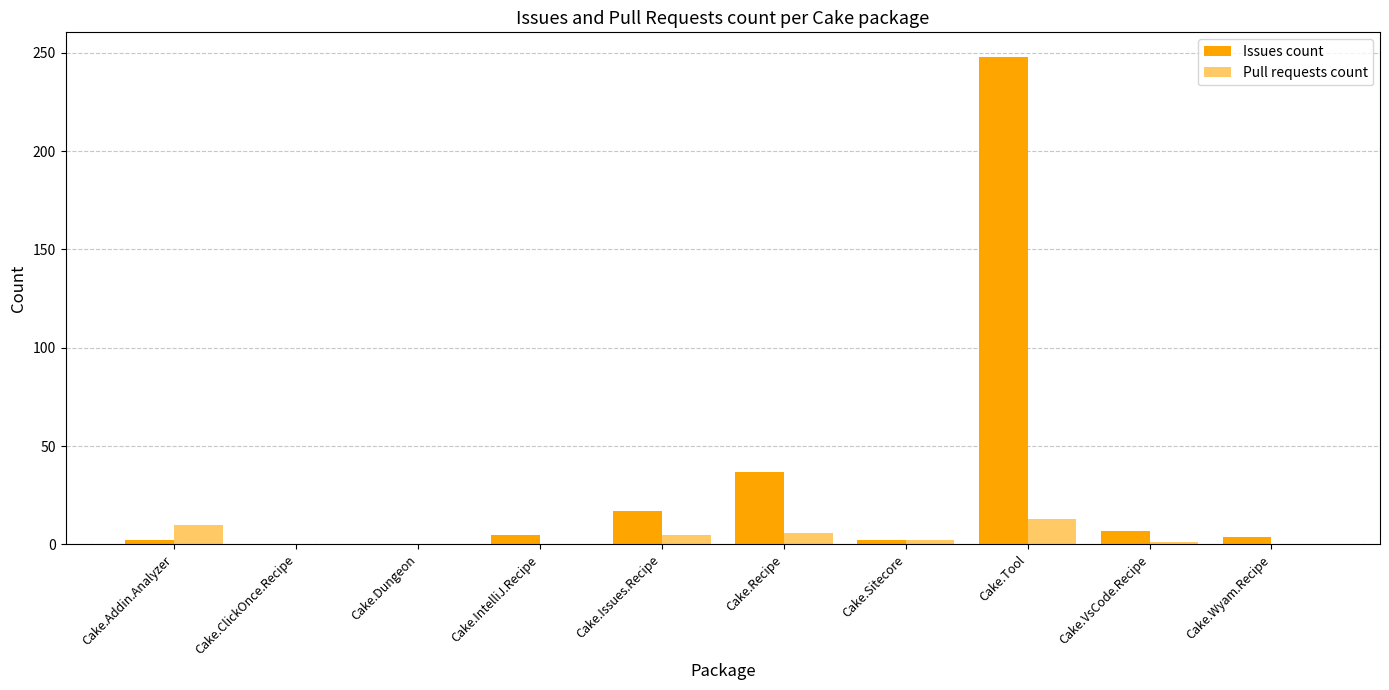

What is the difference between the highest and lowest values at Cake.Wyam.Recipe?

4